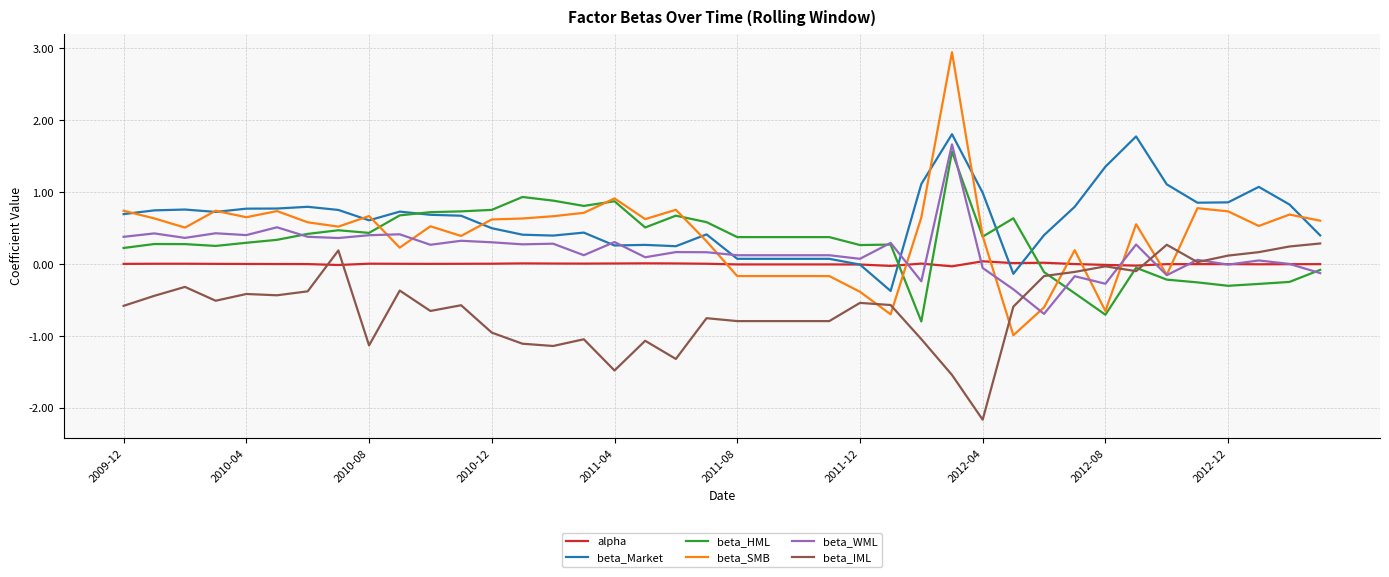

After their last crossing, which series has the higher values: beta_IML or beta_SMB?

beta_SMB